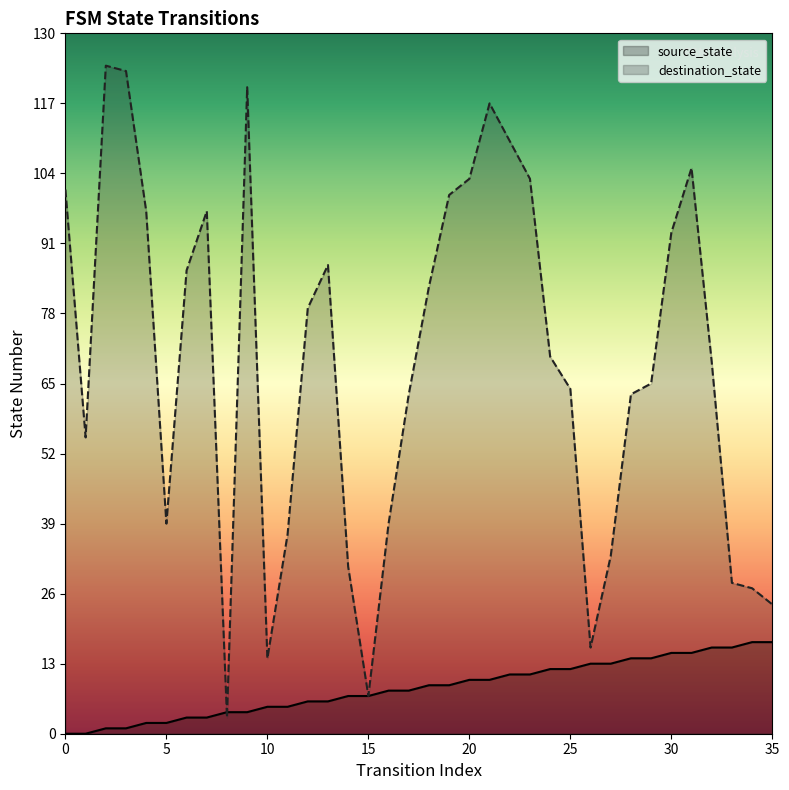

At how many categories does at least one series exceed 103?

6